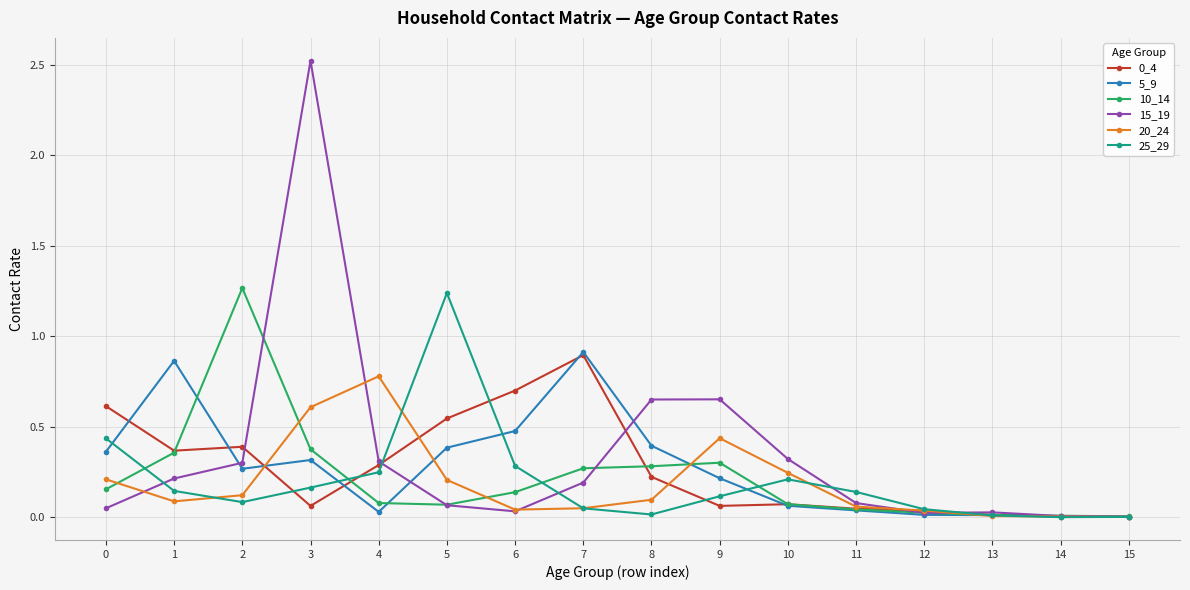

True or false: 5_9 has a value of 0.4 at 8.

True